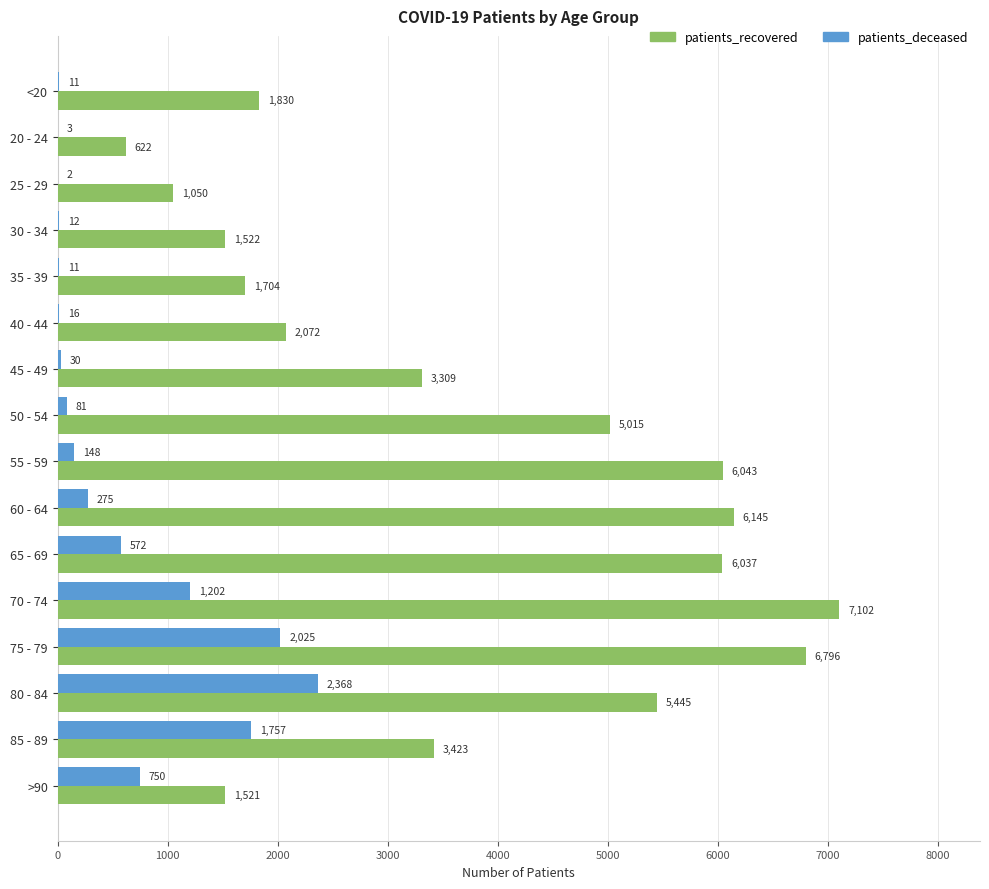

The patients_deceased series shows 2 at 25 - 29. True or false?

True